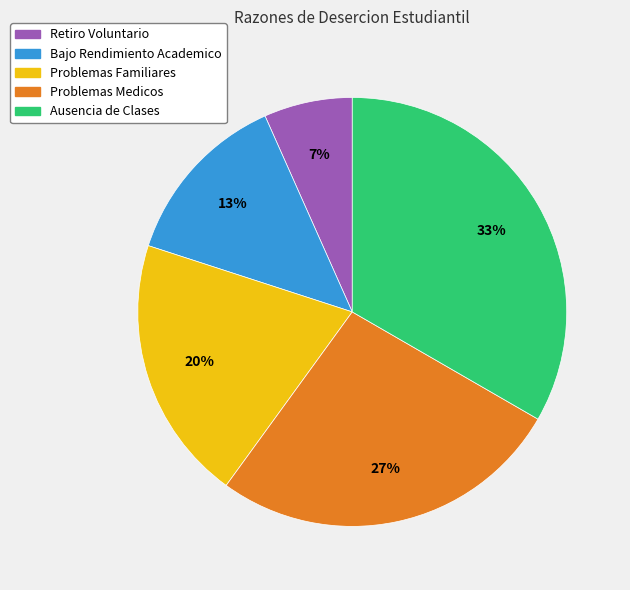

To the nearest percent, what is the average slice percentage?

20%